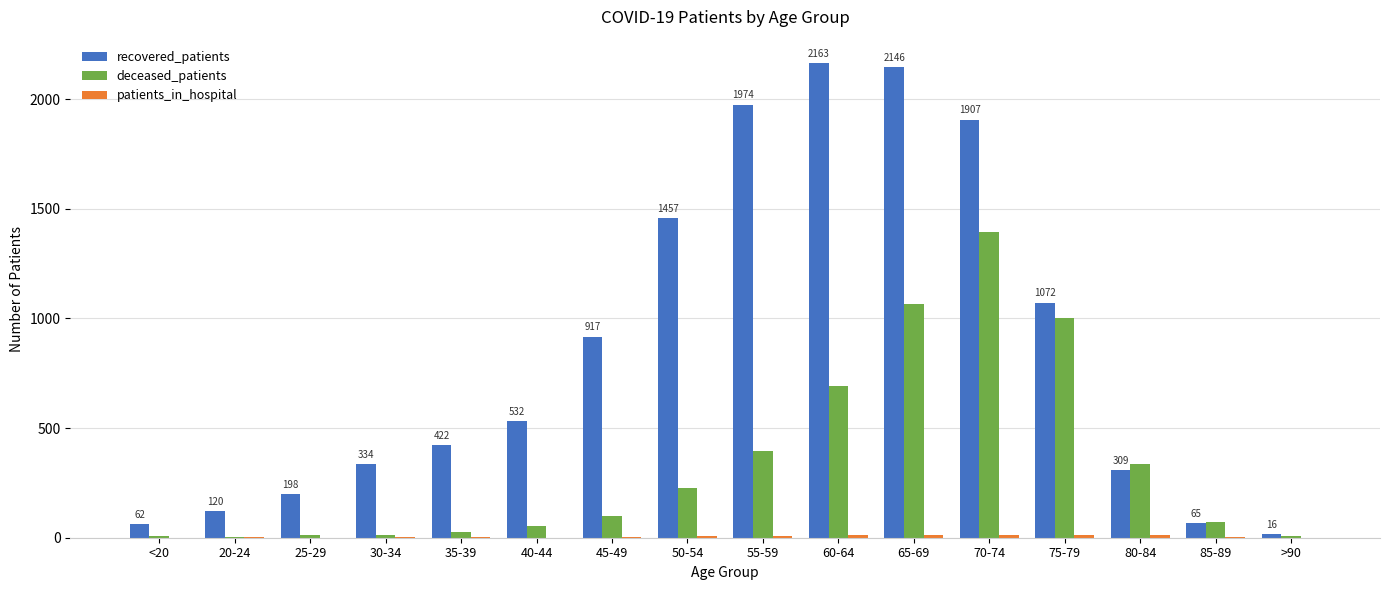

What is the greatest value displayed?

2163